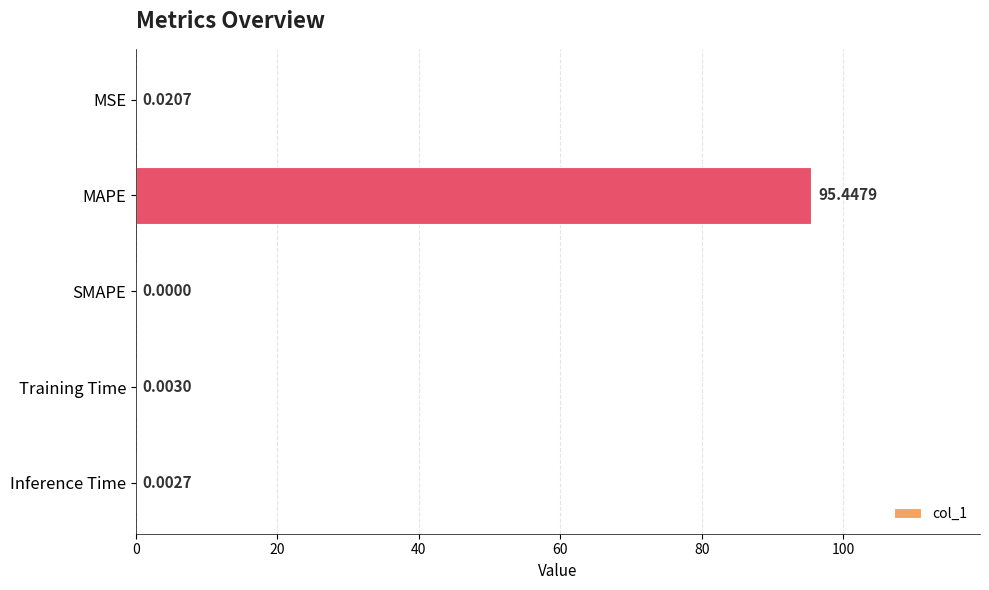

How many values are above zero?

4